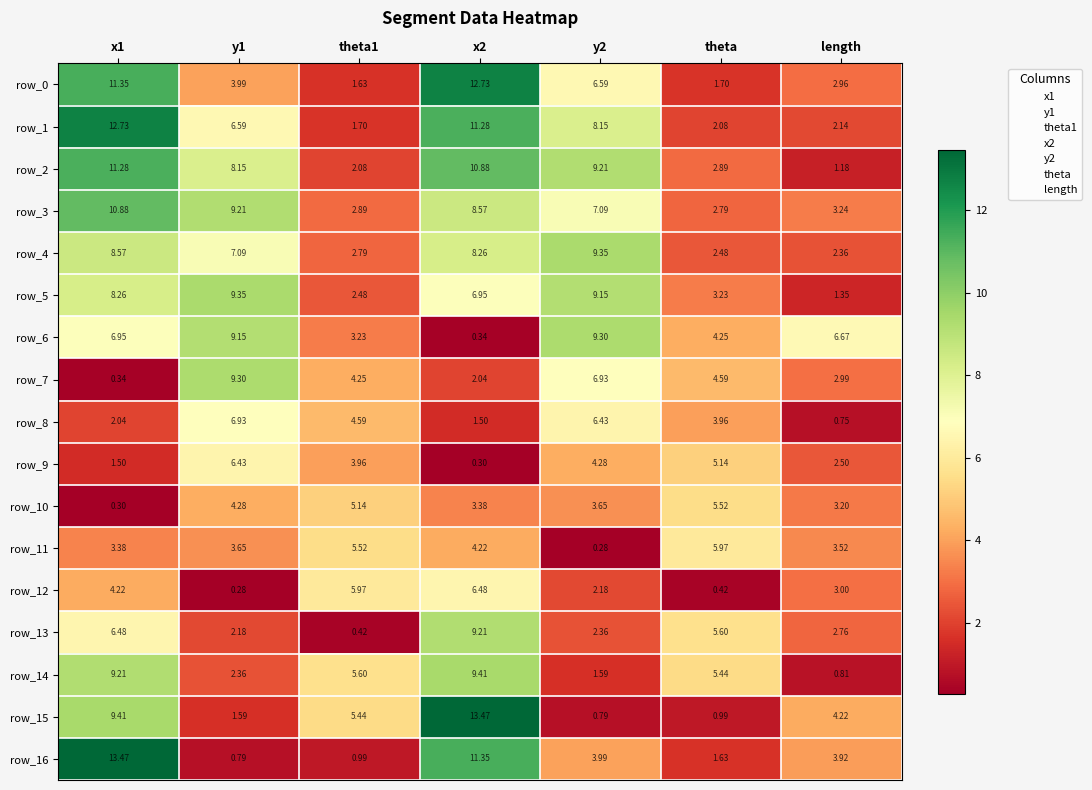

How many series are shown in this chart?

17